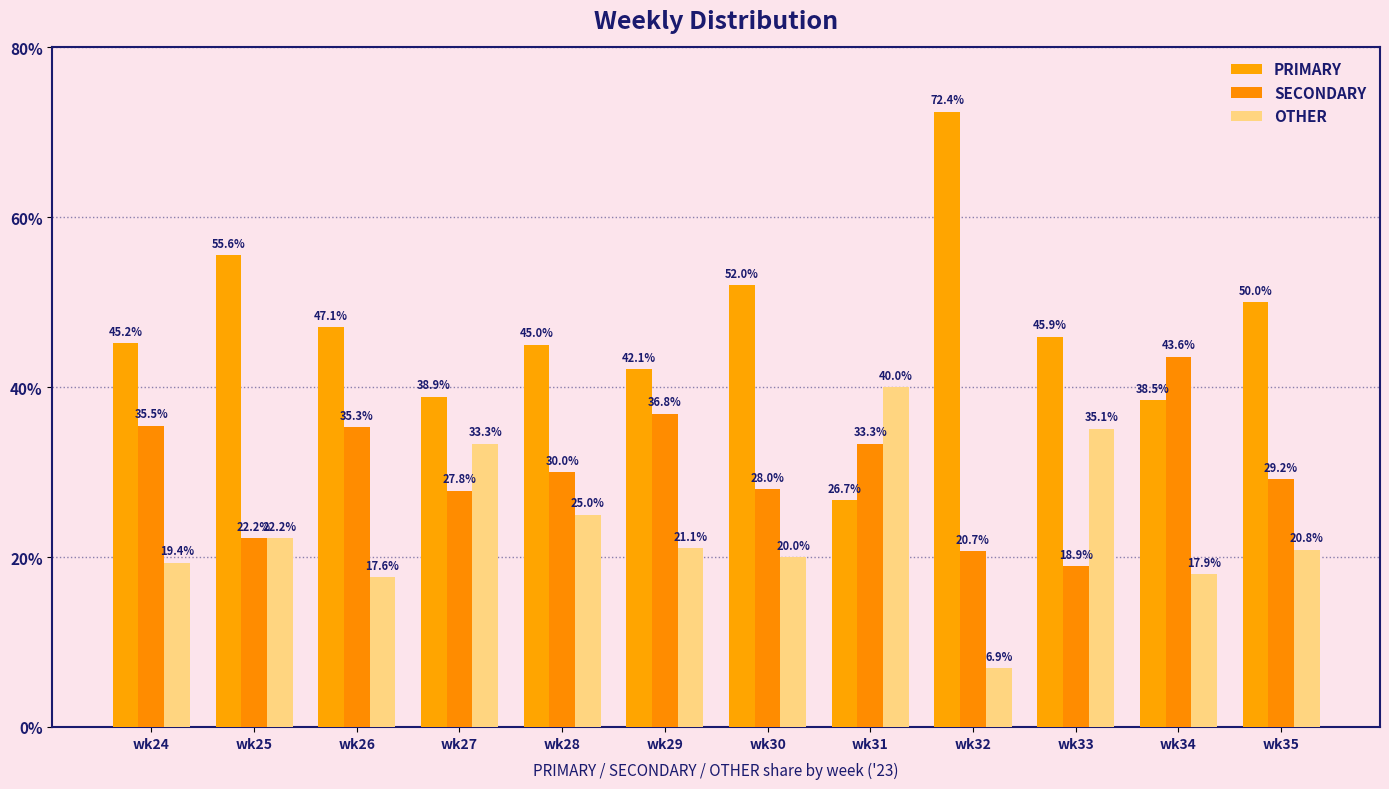

What is the value of the SECONDARY bar at the 1st from the left?

35.5